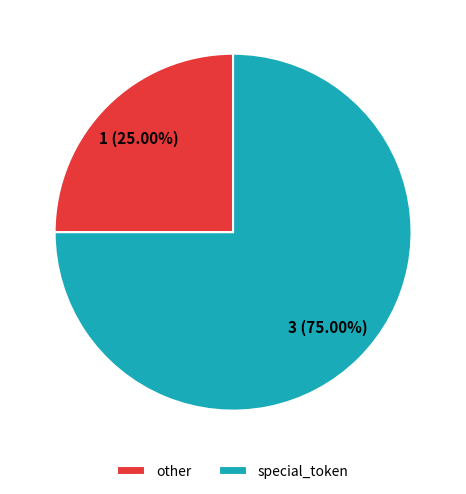

Which slice is the smallest?

other